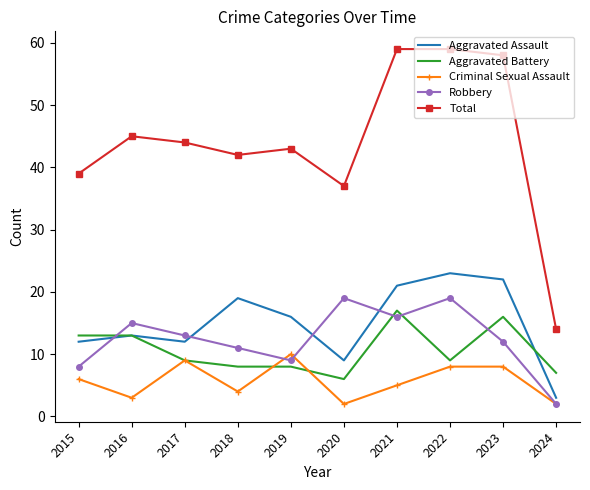

Is the value of Aggravated Assault at 2019 greater than the value of Criminal Sexual Assault at 2023?

Yes